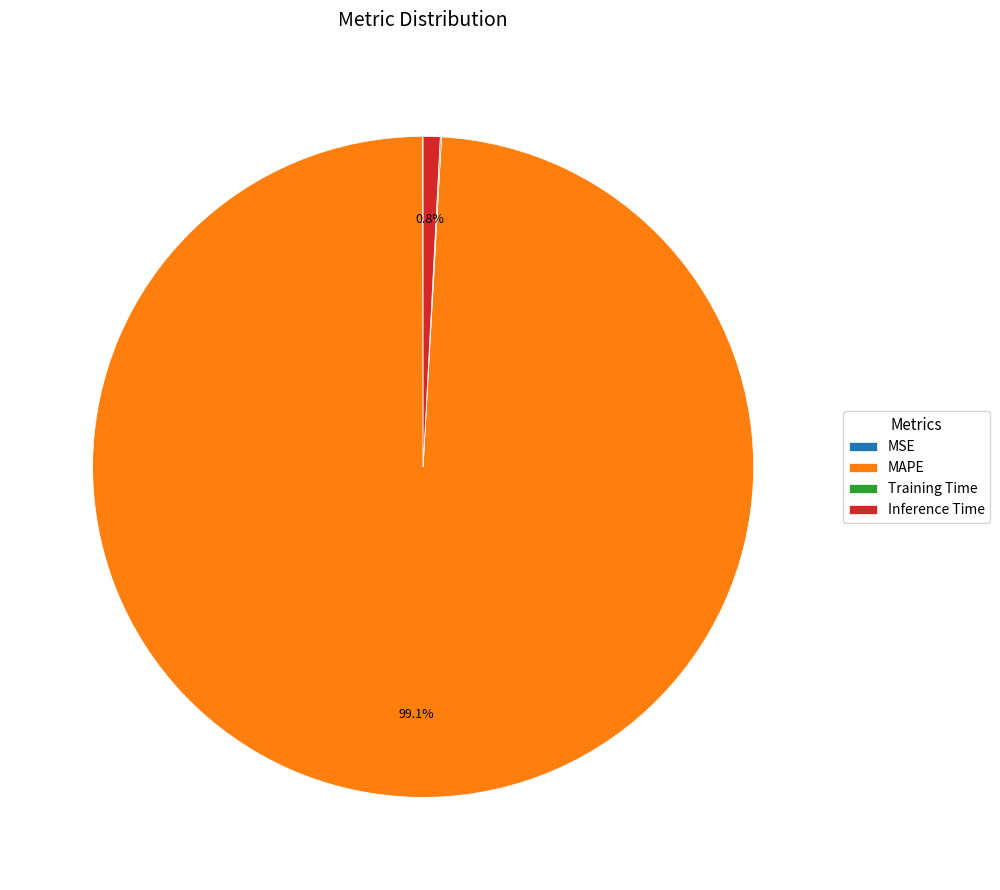

Which category has the biggest portion of the pie?

MAPE